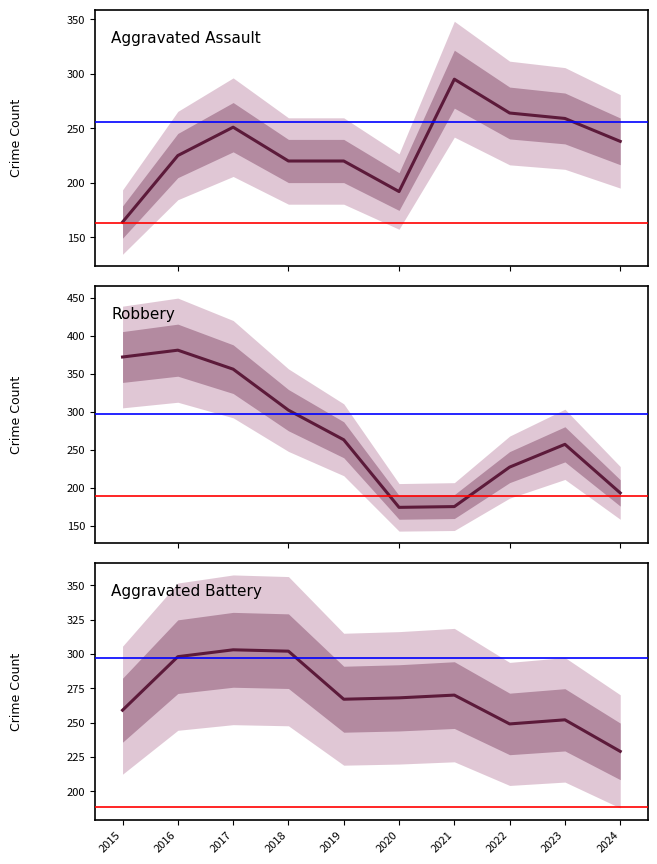

Reading left to right, extract all data points from this chart.

Aggravated Assault: 164	225	251	220	220	192	295	264	259	238
Robbery: 372	381	356	302	263	174	175	227	257	193
Aggravated Battery: 259	298	303	302	267	268	270	249	252	229